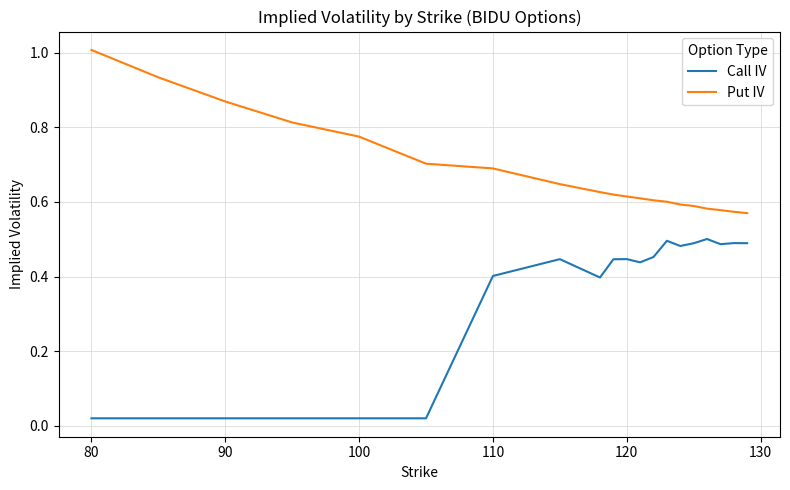

True or false: Put IV and Call IV intersect in this chart.

False